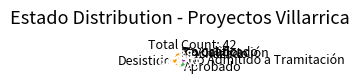

Do No calificado and Desistido together represent more than half of the pie?

Yes